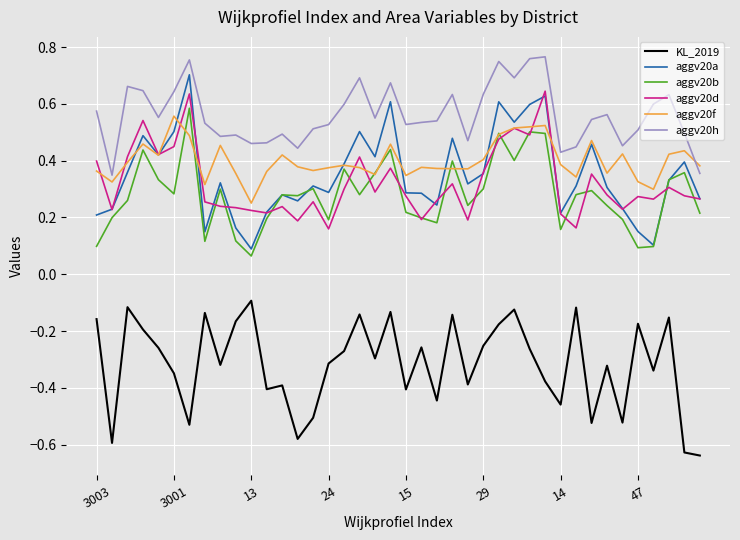

Count the number of data series in this chart.

6